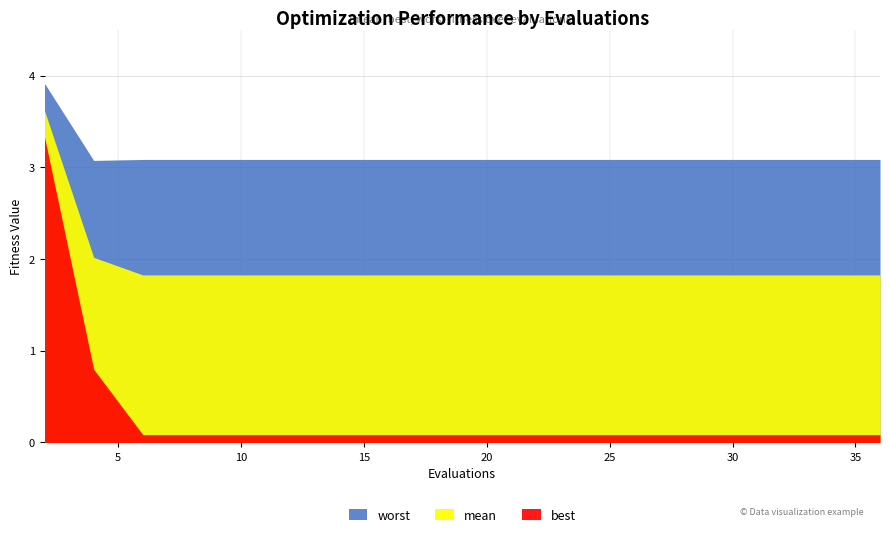

Rank the series by their maximum value, from highest to lowest.

worst, mean, best